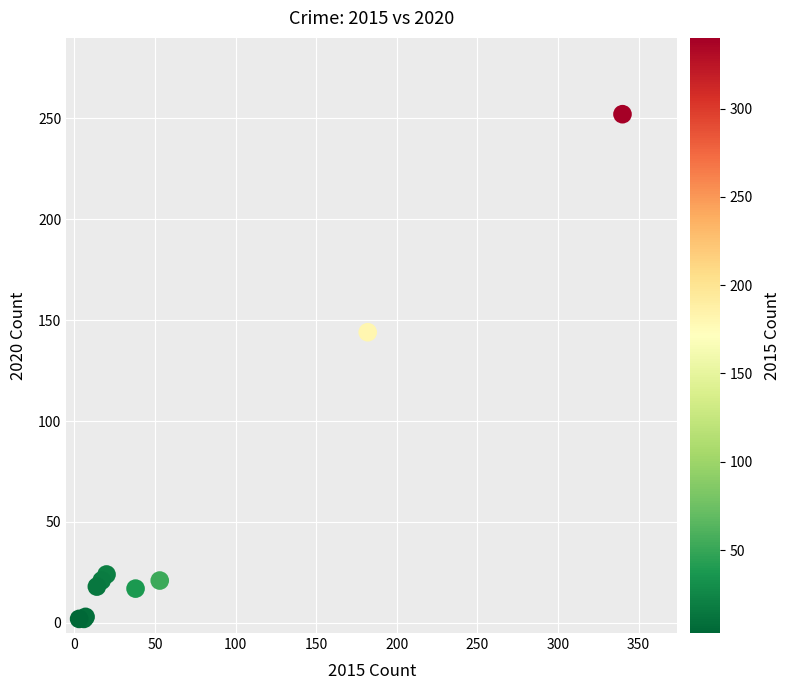

What Y value in the scatter plot is closest to 127?

144